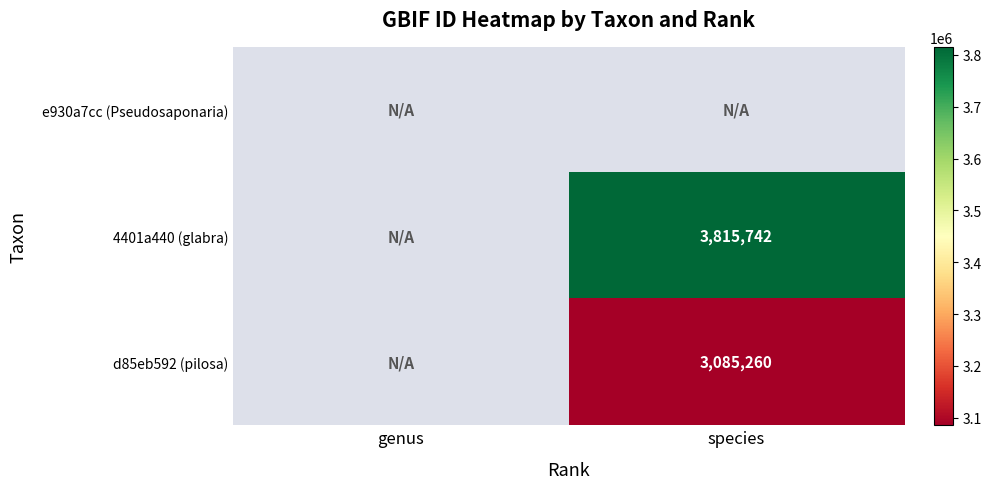

List the series in order of their overall mean, highest first.

e930a7cc (Pseudosaponaria), 4401a440 (glabra), d85eb592 (pilosa)